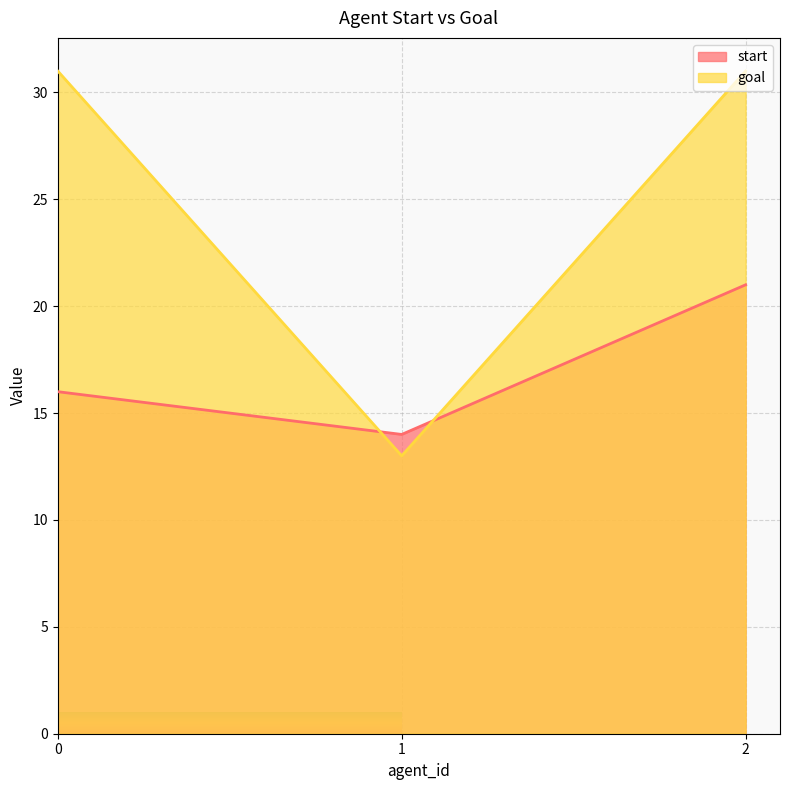

How many distinct data groups are displayed?

2